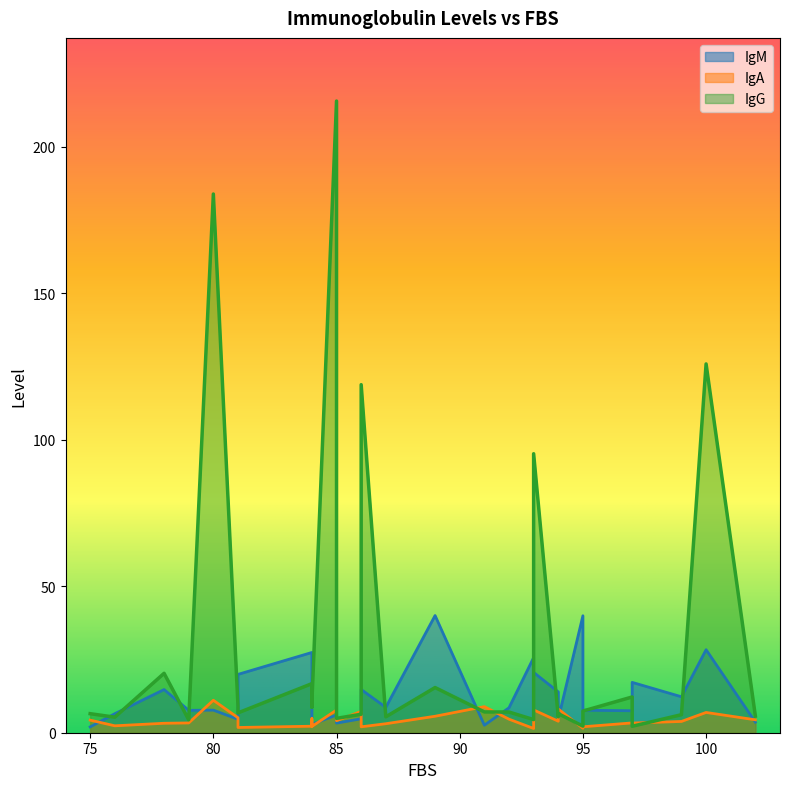

Reading left to right, transcribe all the data shown in this chart.

IgM: 97=17.2	100=28.3	85=6.0	80=7.7	86=14.8	92=8.5	95=39.9	89=40.0	84=27.4	87=8.7	79=7.6	84=2.9	102=3.6	81=19.9	94=13.9	78=14.7	93=25.6	99=12.3	97=7.5	93=20.6	75=2.0	86=5.6	84=6.9	81=4.6	76=6.5	85=3.3	91=2.6	95=7.7	94=4.7	86=4.8
IgA: 97=3.3	100=6.9	85=7.7	80=11.1	86=2.0	92=4.6	95=1.5	89=5.6	84=2.2	87=3.1	79=3.3	84=2.2	102=4.4	81=1.8	94=3.9	78=3.2	93=1.4	99=3.9	97=3.4	93=7.8	75=4.3	86=2.4	84=4.8	81=5.1	76=2.4	85=4.1	91=8.9	95=2.0	94=8.1	86=7.3
IgG: 97=2.2	100=125.9	85=215.6	80=183.8	86=118.8	92=7.1	95=2.3	89=15.4	84=16.8	87=5.4	79=4.4	84=10.4	102=5.7	81=6.8	94=5.5	78=20.3	93=4.5	99=6.2	97=12.2	93=95.2	75=6.5	86=6.8	84=8.7	81=9.1	76=5.3	85=4.9	91=7.1	95=7.4	94=6.5	86=6.3